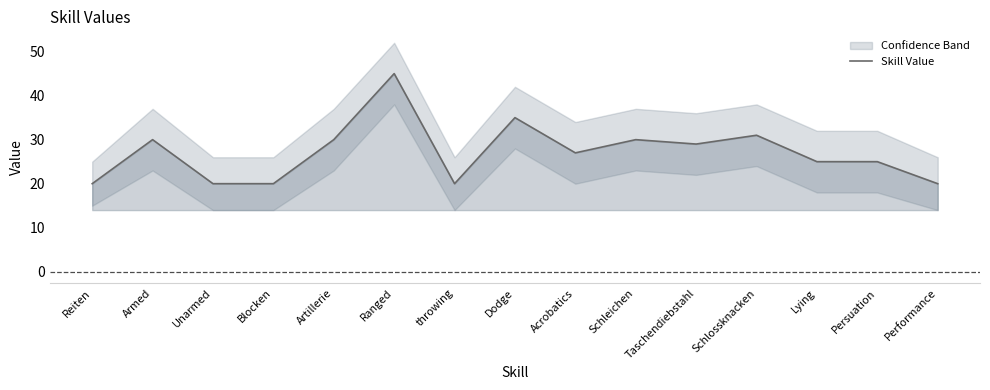

What value does the data have at Dodge, to the nearest 10?

40